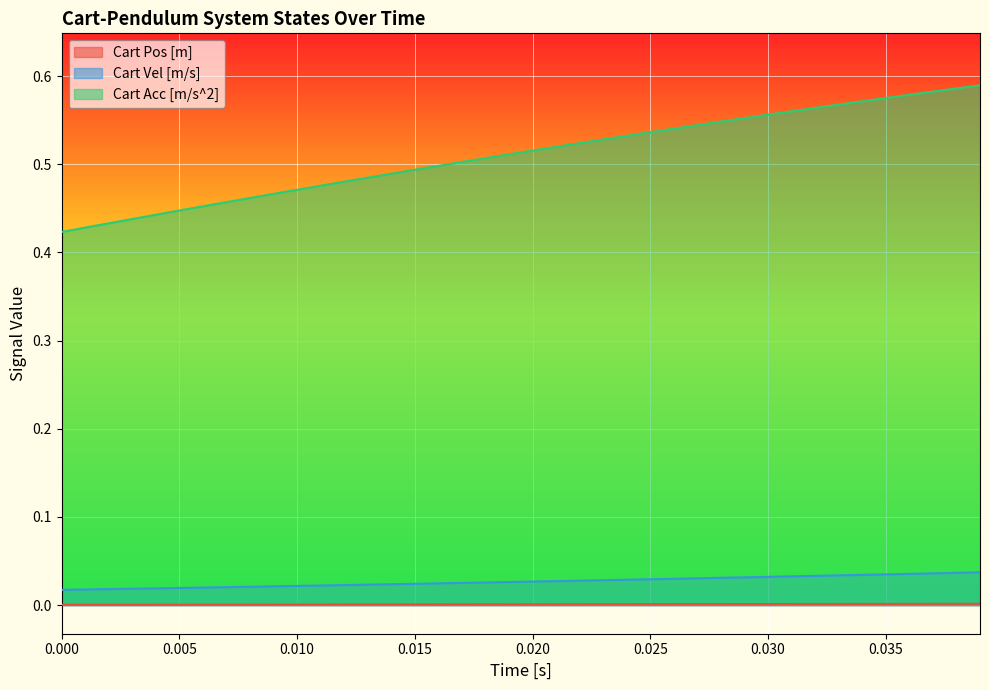

List the series in order of their peak value, highest first.

Cart Acc [m/s^2], Cart Vel [m/s], Cart Pos [m]